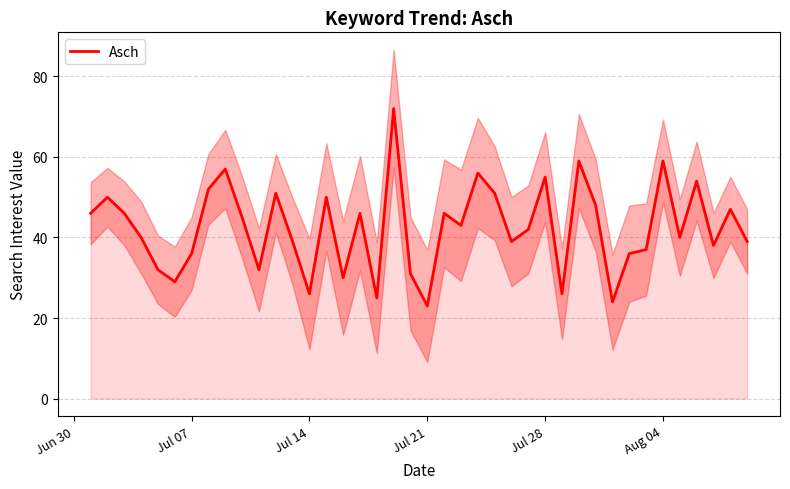

Count the number of data series in this chart.

1